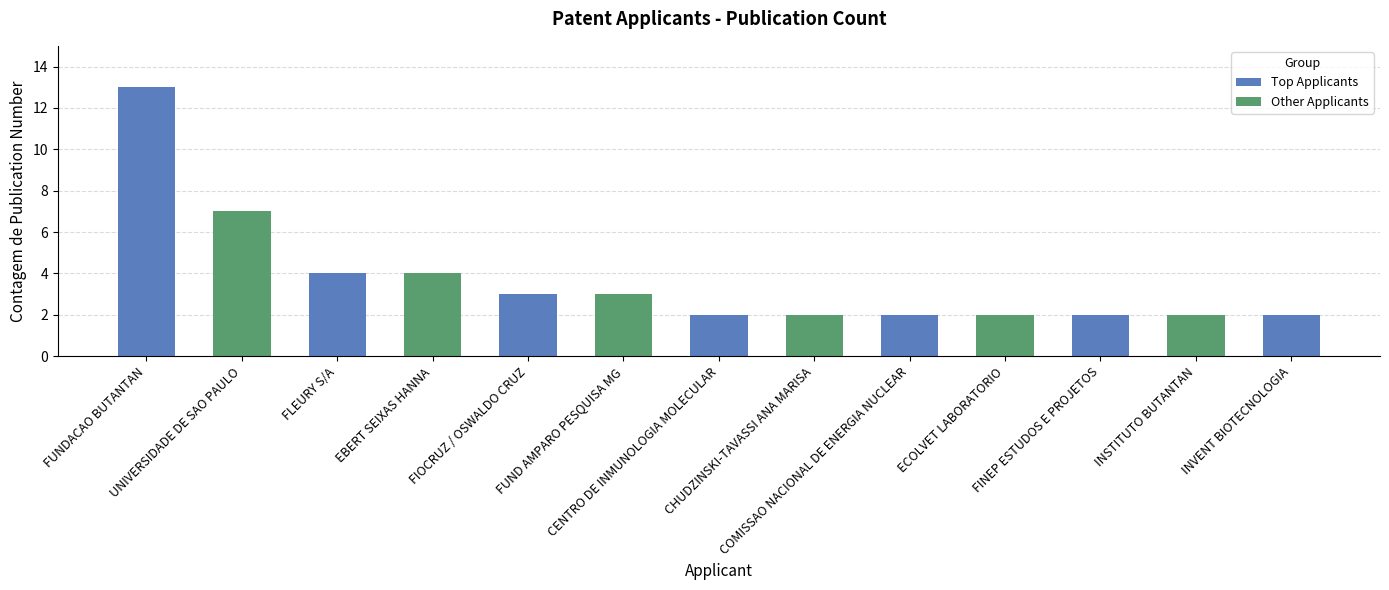

Rank the categories by value from highest to lowest.

FUNDACAO BUTANTAN, UNIVERSIDADE DE SAO PAULO, FLEURY S/A, EBERT SEIXAS HANNA, FIOCRUZ / OSWALDO CRUZ, FUND AMPARO PESQUISA MG, CENTRO DE INMUNOLOGIA MOLECULAR, CHUDZINSKI-TAVASSI ANA MARISA, COMISSAO NACIONAL DE ENERGIA NUCLEAR, ECOLVET LABORATORIO, FINEP ESTUDOS E PROJETOS, INSTITUTO BUTANTAN, INVENT BIOTECNOLOGIA